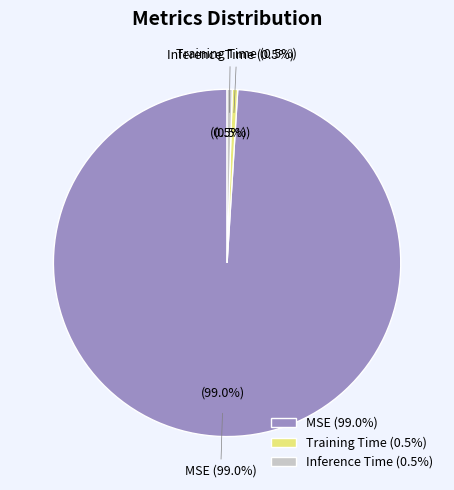

What is the majority slice?

MSE